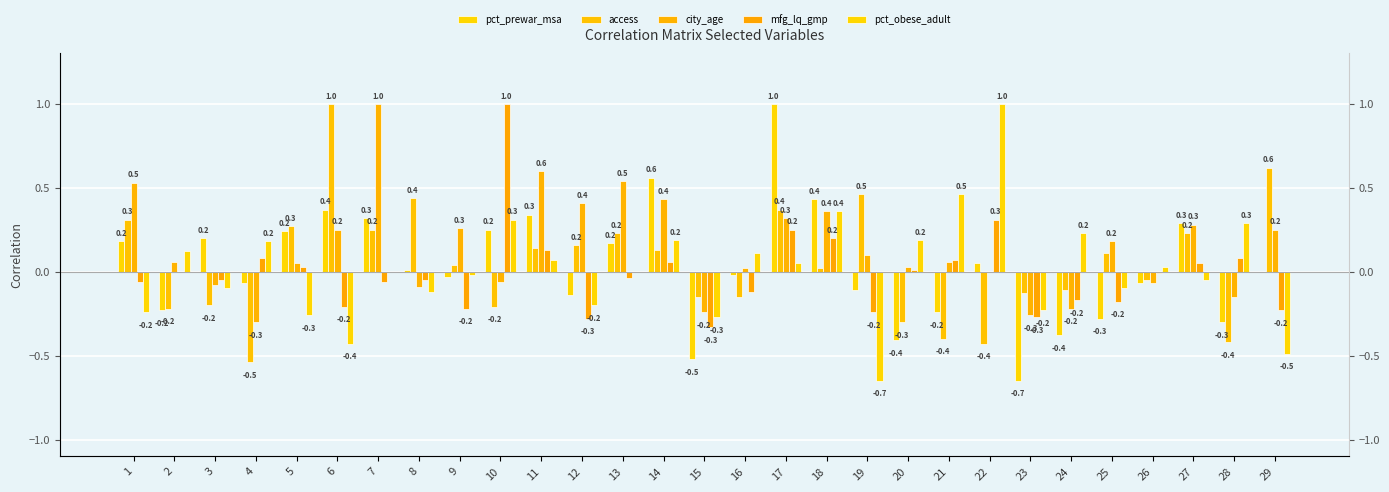

What is the value of the pct_obese_adult bar at the 5th from the left?

-0.3